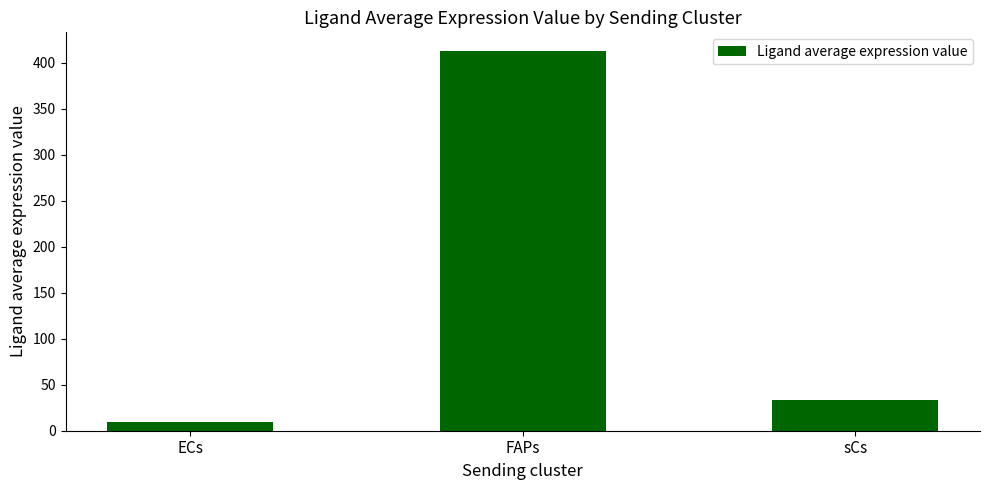

What is the value of the 2nd bar from the left?

412.2